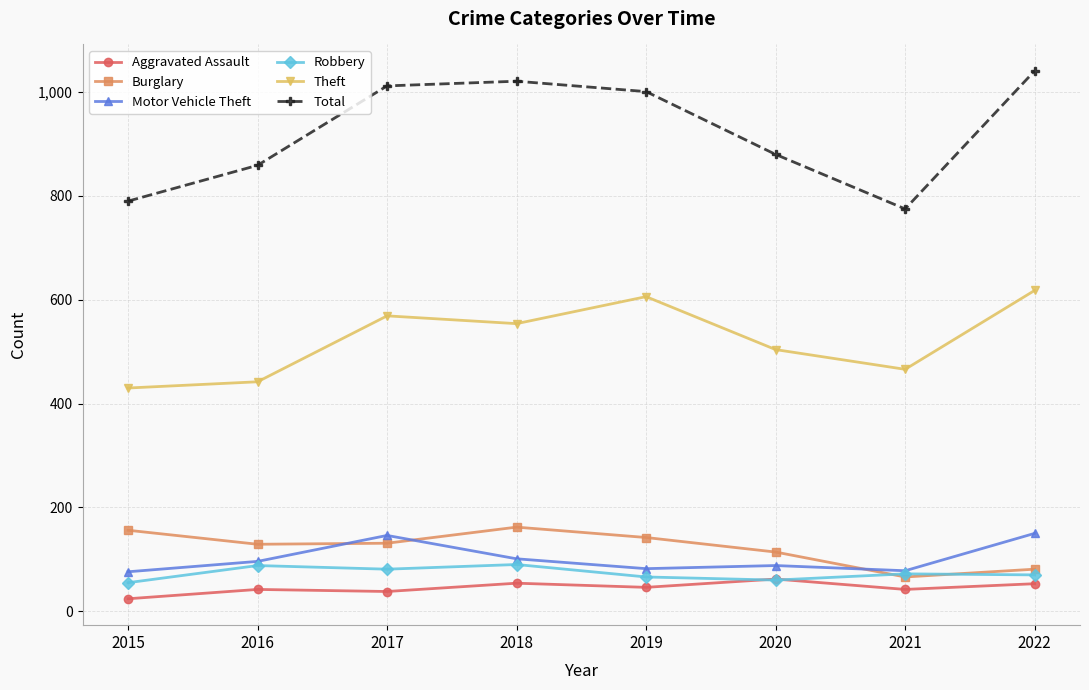

The Motor Vehicle Theft series shows 150 at 2022. True or false?

True